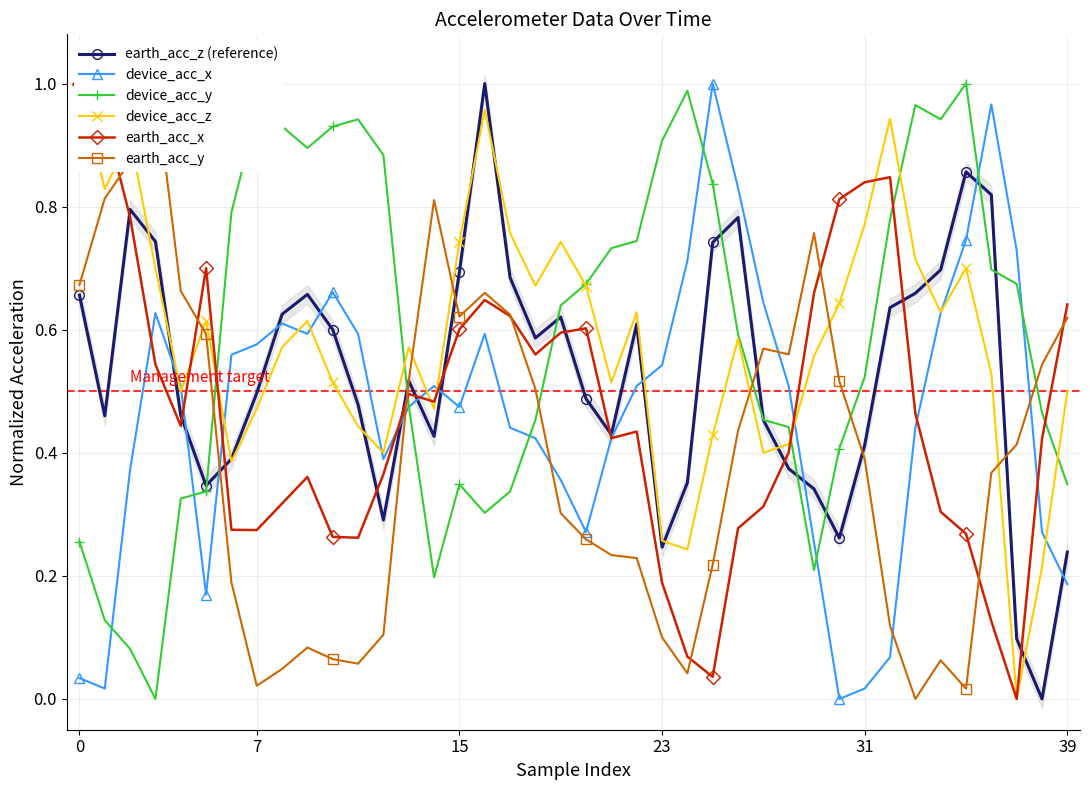

How many interior local peaks does the earth_acc_x series have?

7